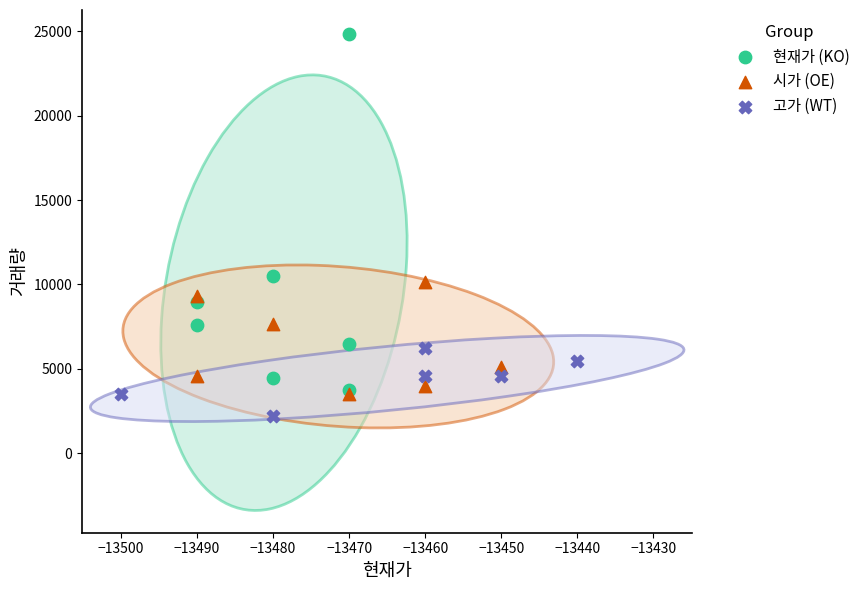

Which series reaches the maximum Y coordinate?

현재가 (KO)